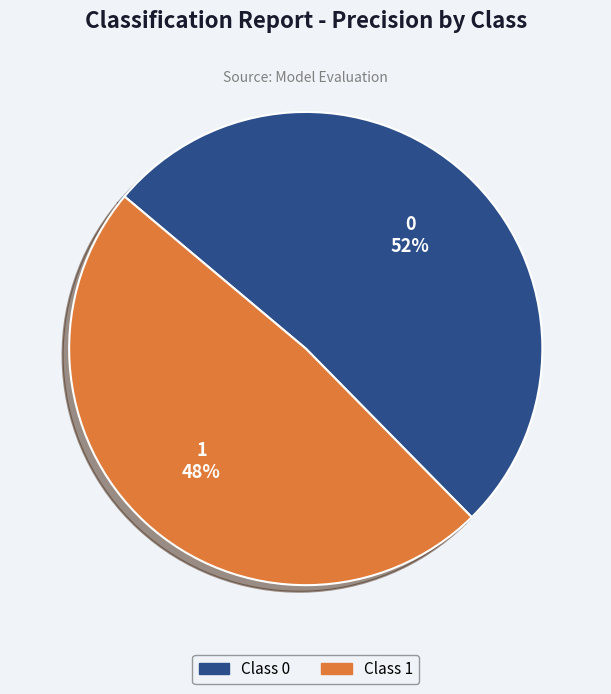

Rank the categories by value from lowest to highest.

Class 1, Class 0